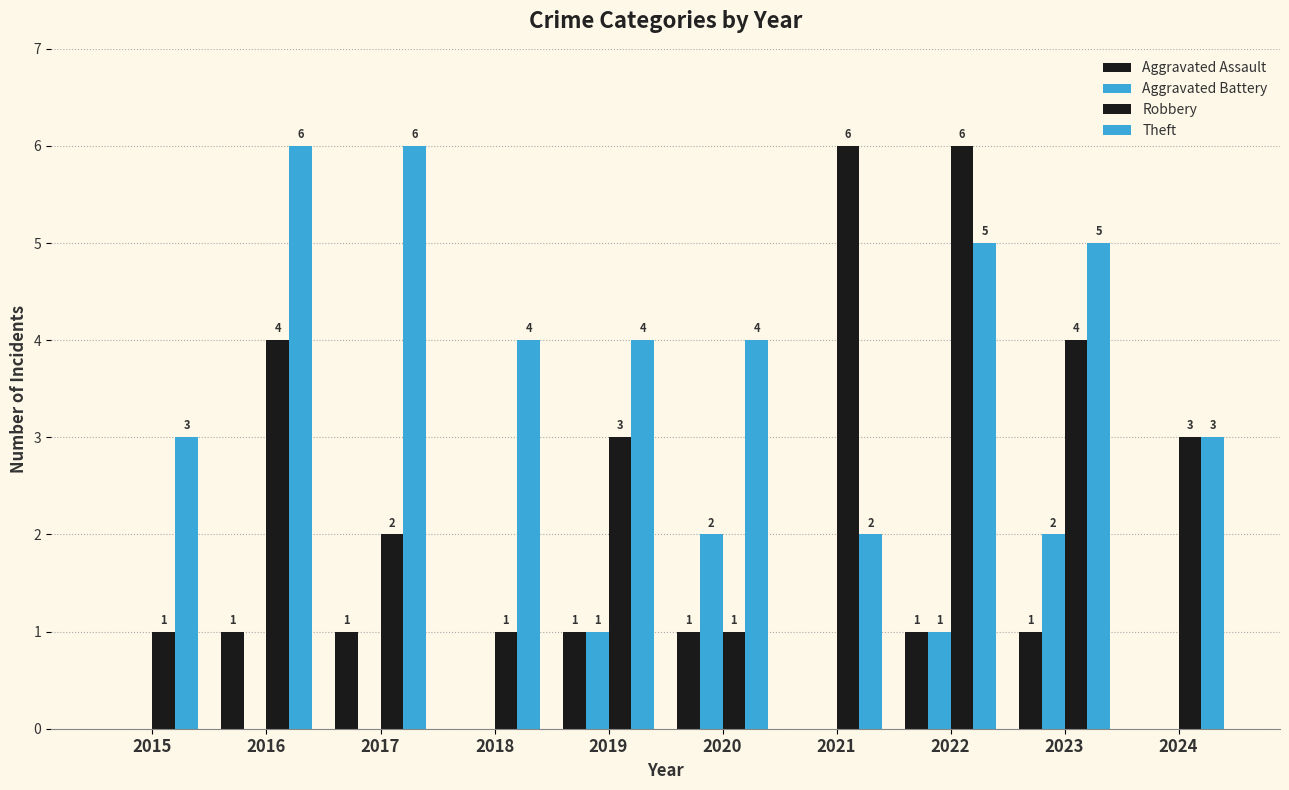

What is the total value across all series at 2021?

8